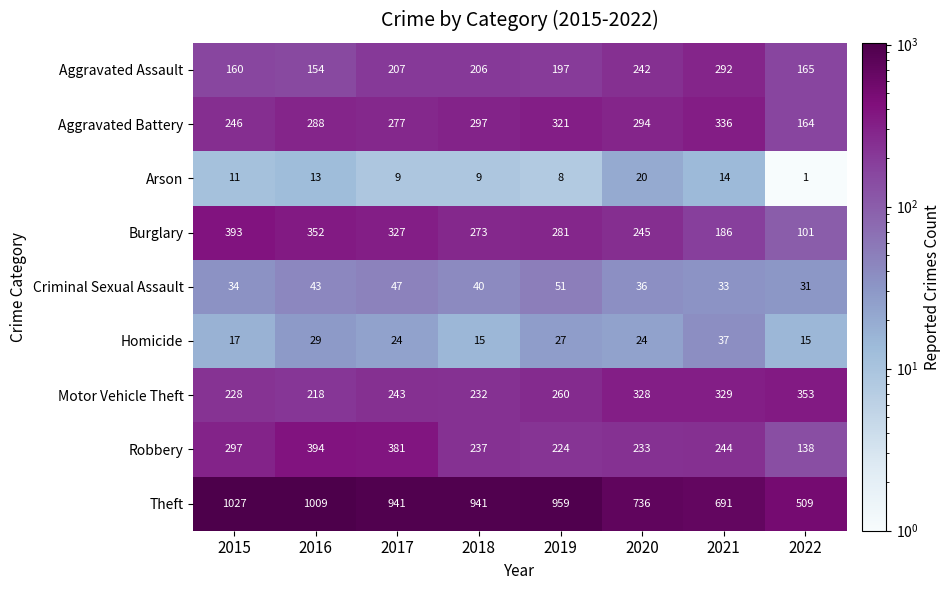

What is the total value across all series at 2016?

2500